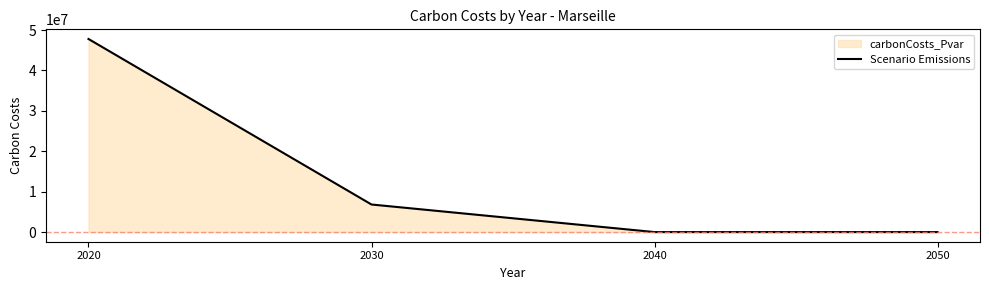

Between 2040 and 2030, which is larger?

2030